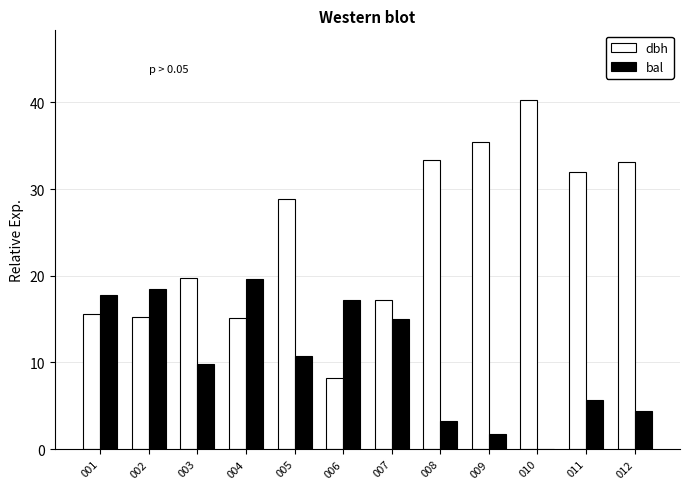

What is the sum of the bal values at 004 and 005?

30.4